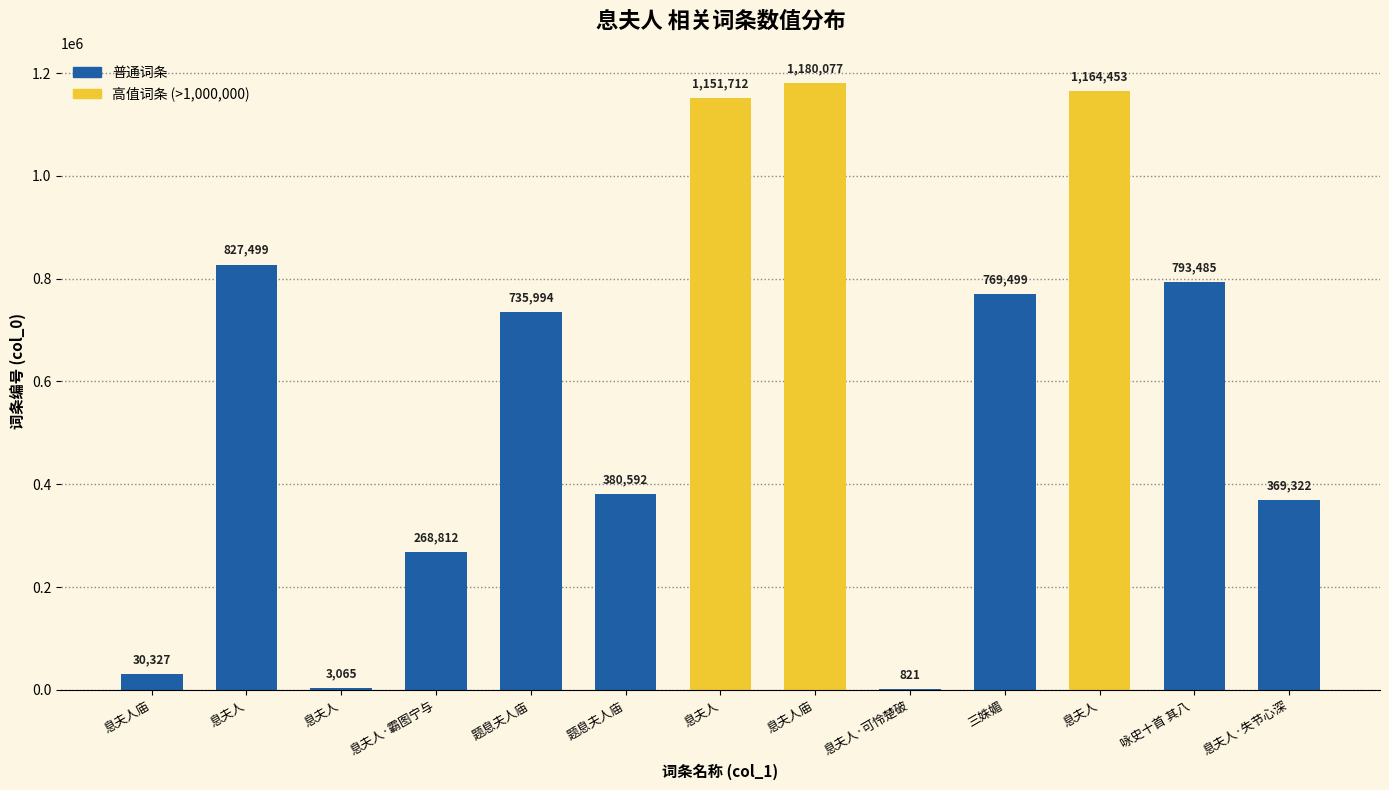

What is the sum of all values?

7675658